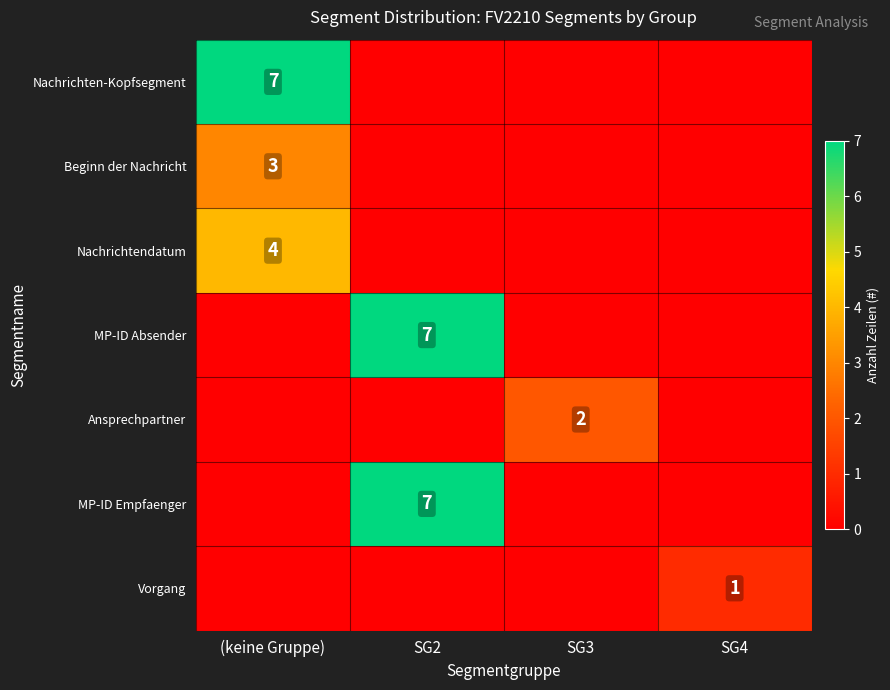

What is the total value across all series at SG3?

2